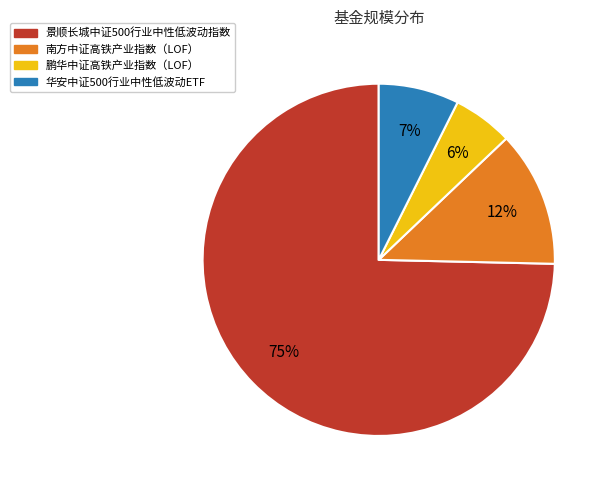

To the nearest percent, what is the difference between the largest and smallest slice percentages?

69%